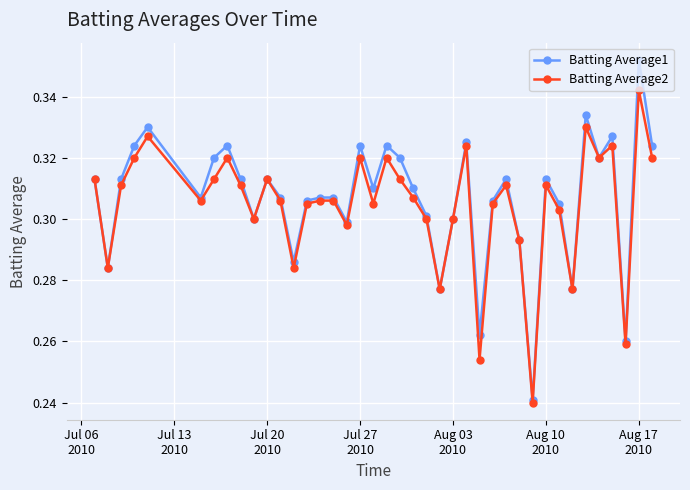

List the series in order of their overall mean, lowest first.

Batting Average2, Batting Average1